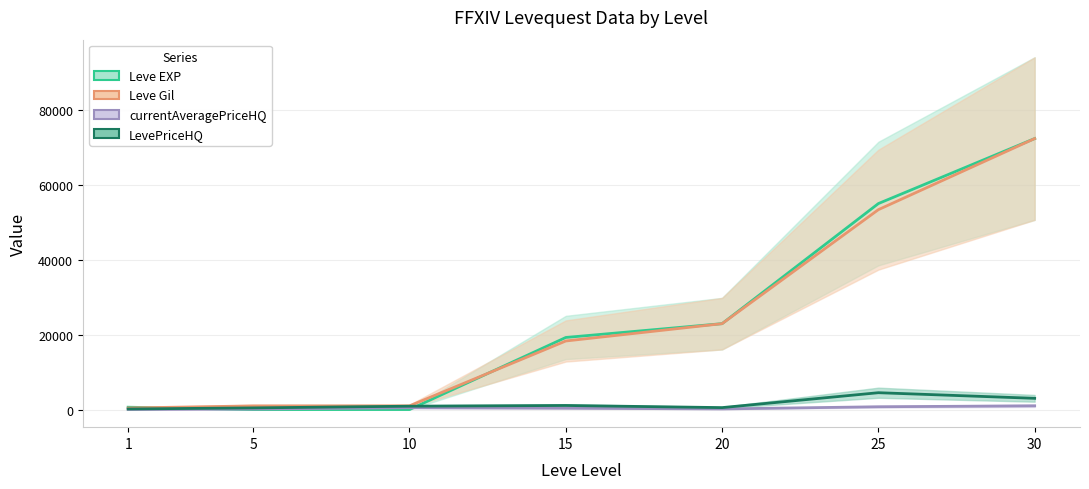

Which category has the lowest value in the Leve EXP series?

5